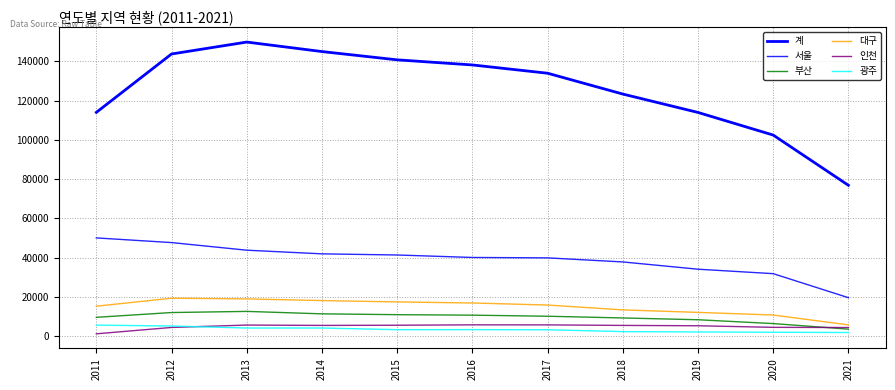

List the labels in order of 서울 value, smallest first.

2021, 2020, 2019, 2018, 2017, 2016, 2015, 2014, 2013, 2012, 2011